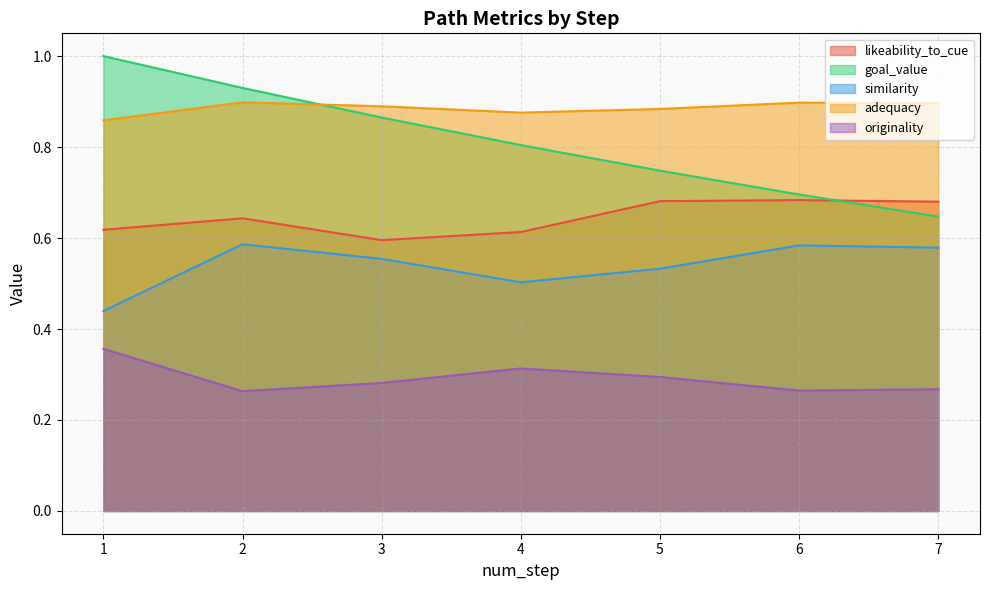

At how many categories does at least one series exceed 0?

7